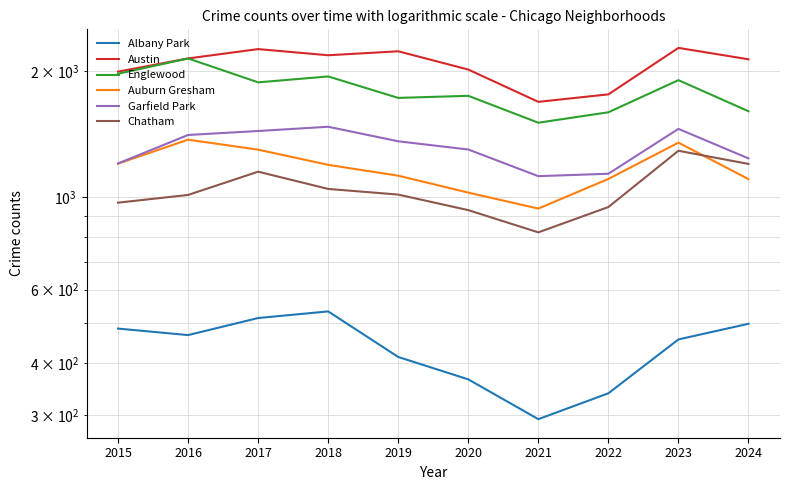

True or false: Garfield Park and Austin cross at least once.

False